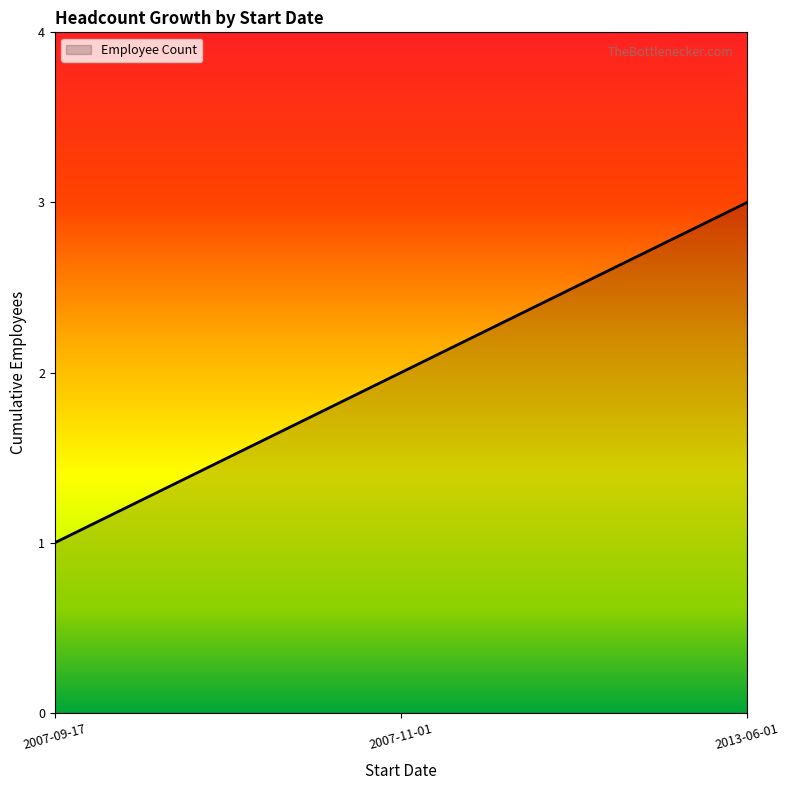

Count the number of data series in this chart.

1